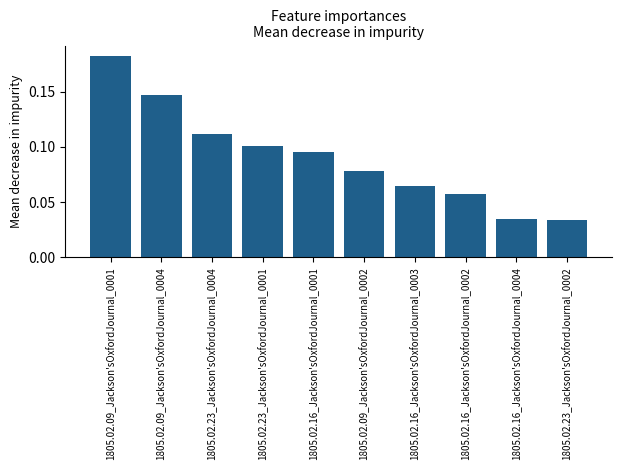

How many values are between 0 and 1?

10